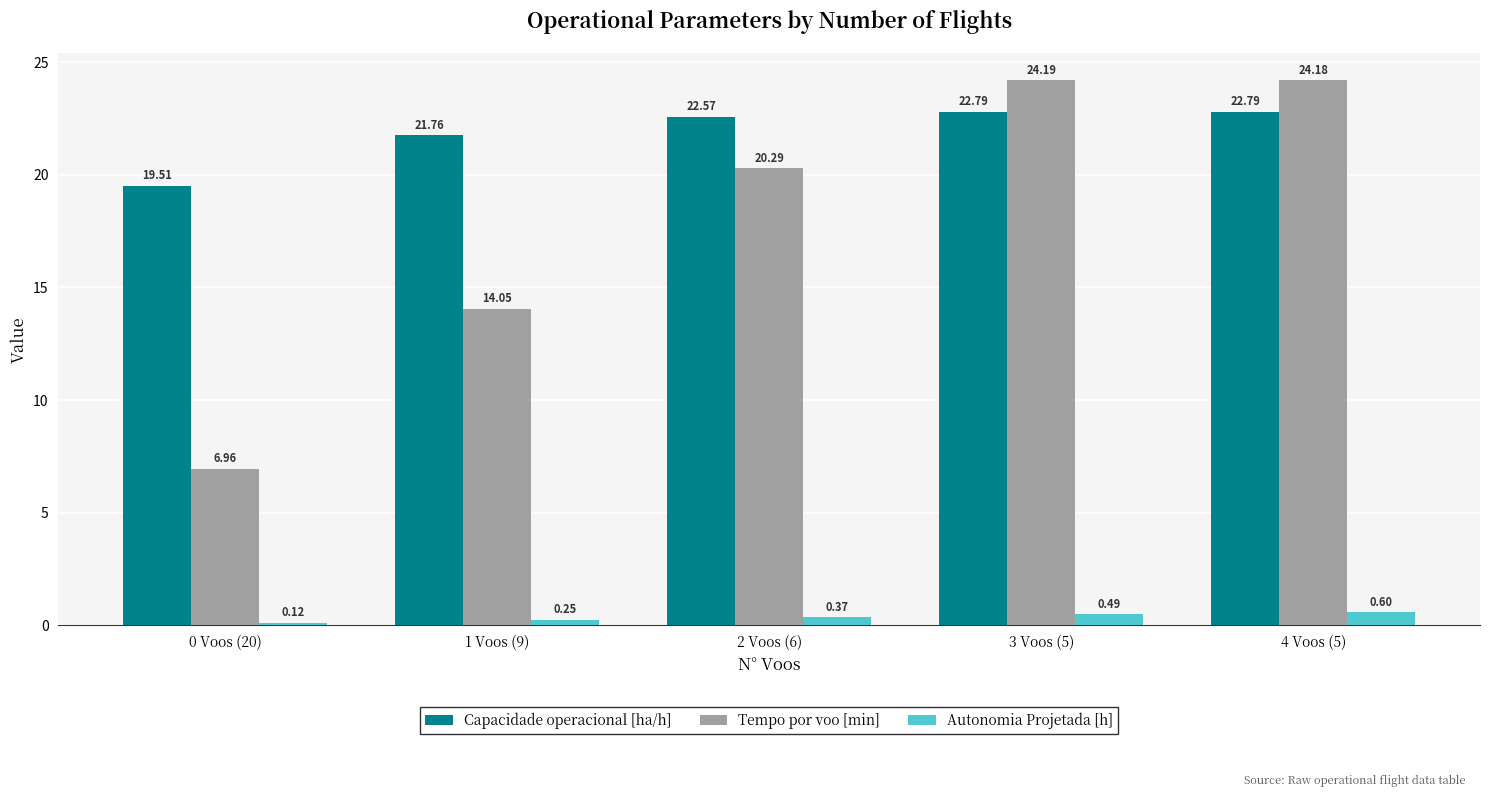

List the labels in order of Autonomia Projetada [h] value, smallest first.

0 Voos (20), 1 Voos (9), 2 Voos (6), 3 Voos (5), 4 Voos (5)